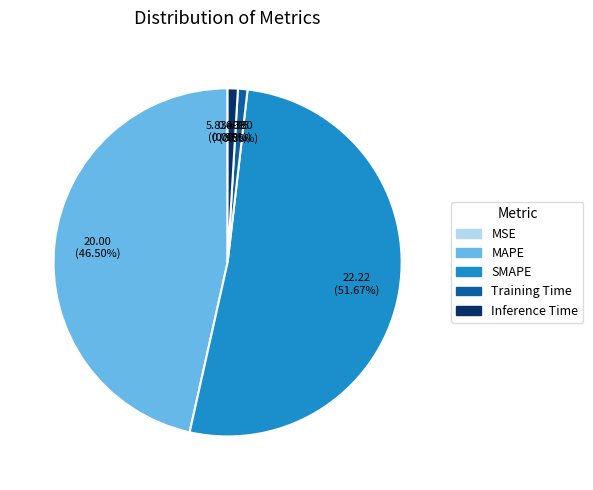

What percentage is the Inference Time slice, to the nearest percent?

1%